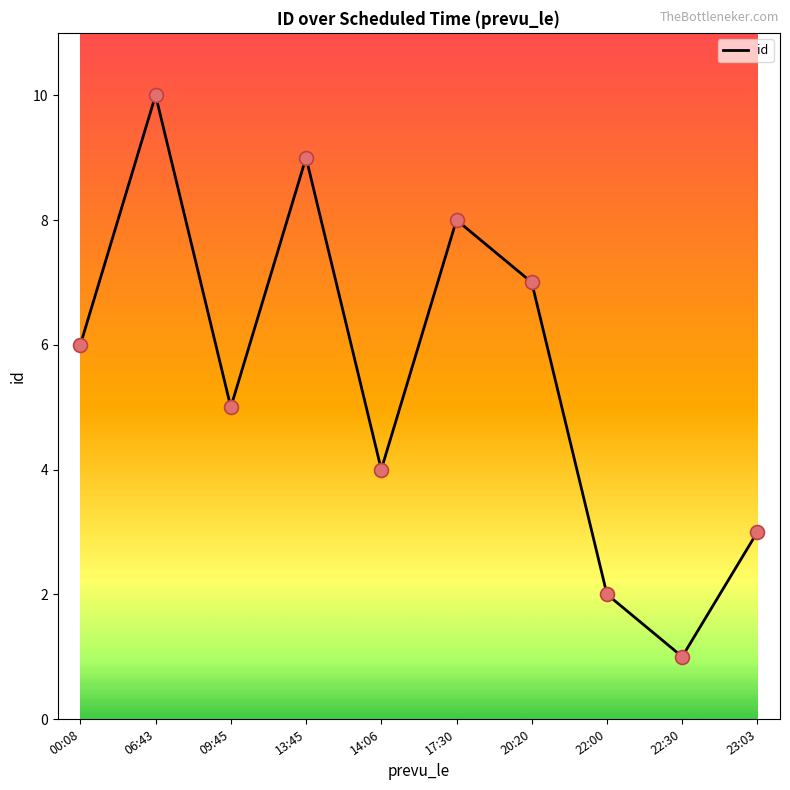

Which has a higher value, 22:00 or 13:45?

13:45